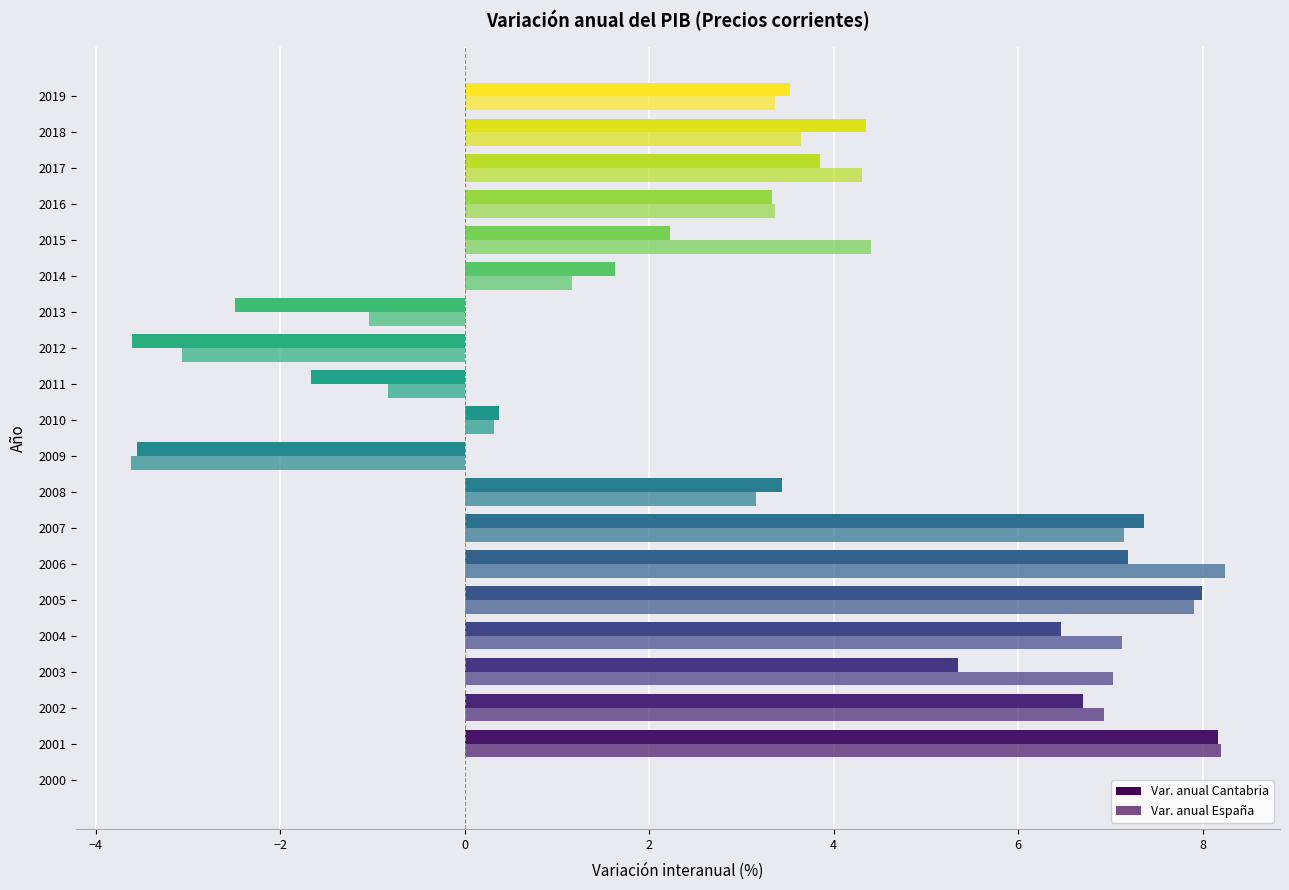

What is the average value of the Var. anual Cantabria series?

3.0